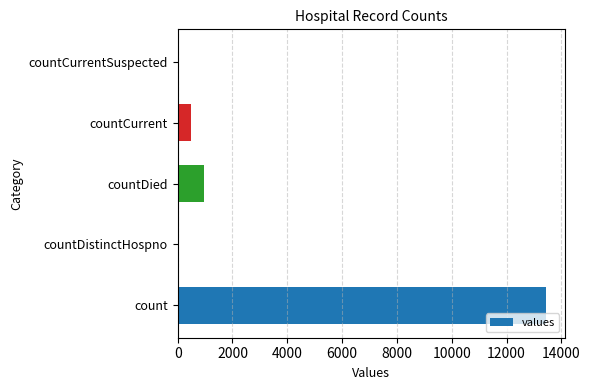

What is the sum of all values?

14880